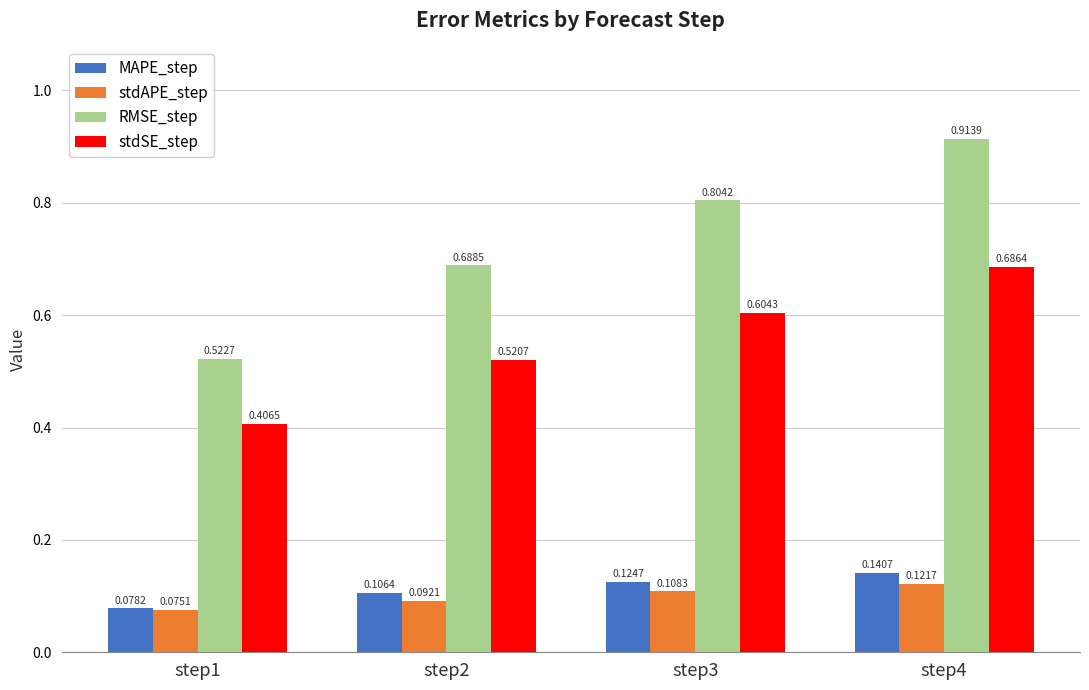

What is the sum of the MAPE_step values at step4 and step3?

0.3